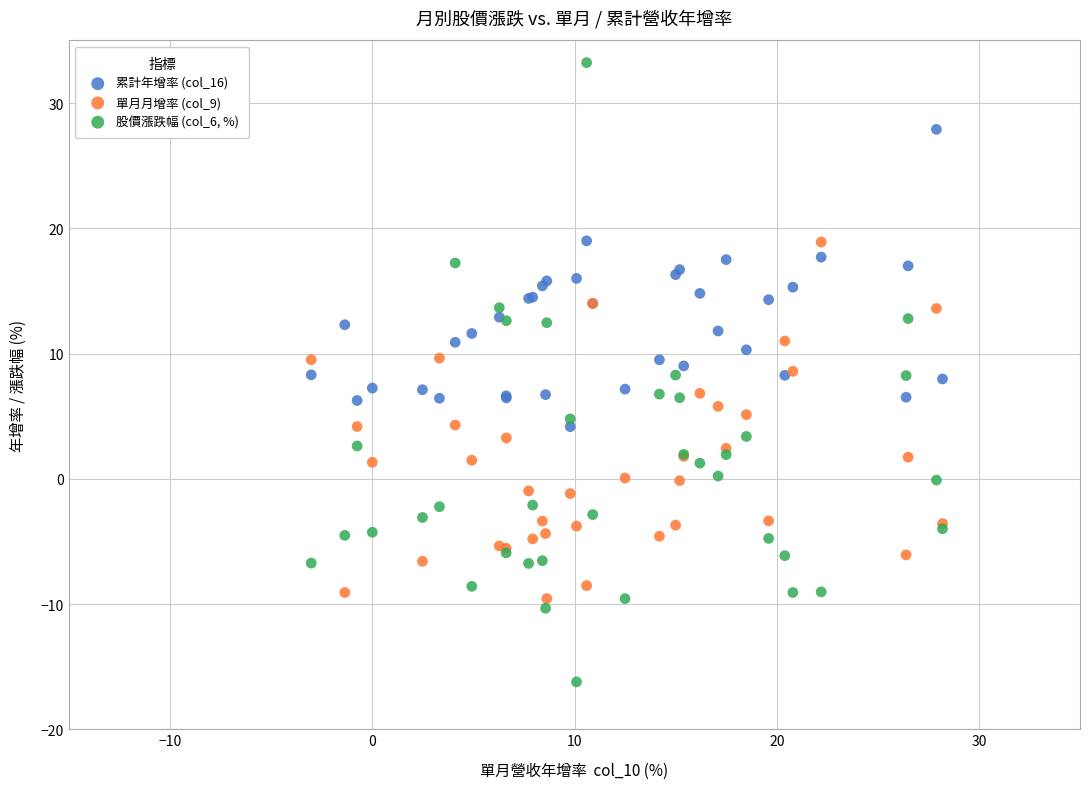

Which series reaches the maximum Y coordinate?

股價漲跌幅 (col_6, %)